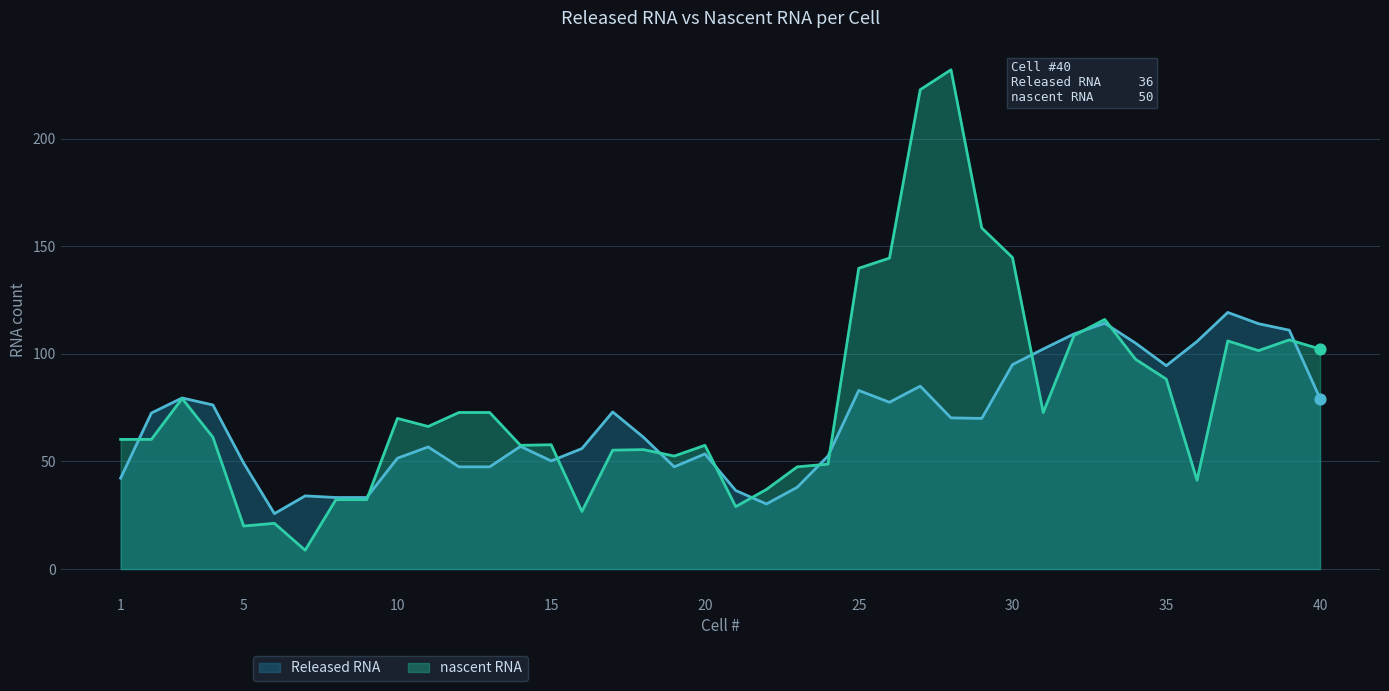

Is the value of nascent RNA at 26 greater than the value of Released RNA at 26?

Yes